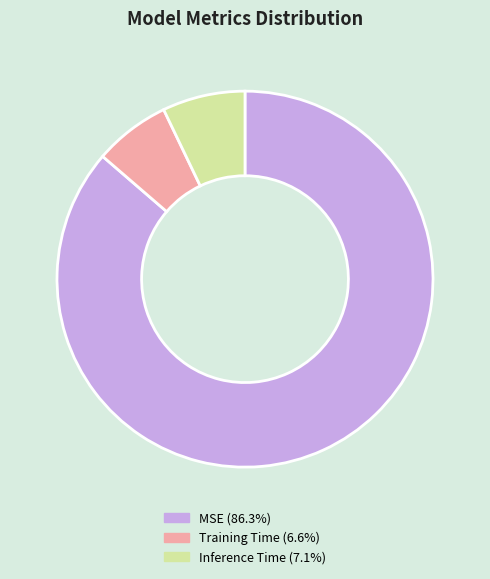

Do MSE and Inference Time together represent more than half of the pie?

Yes